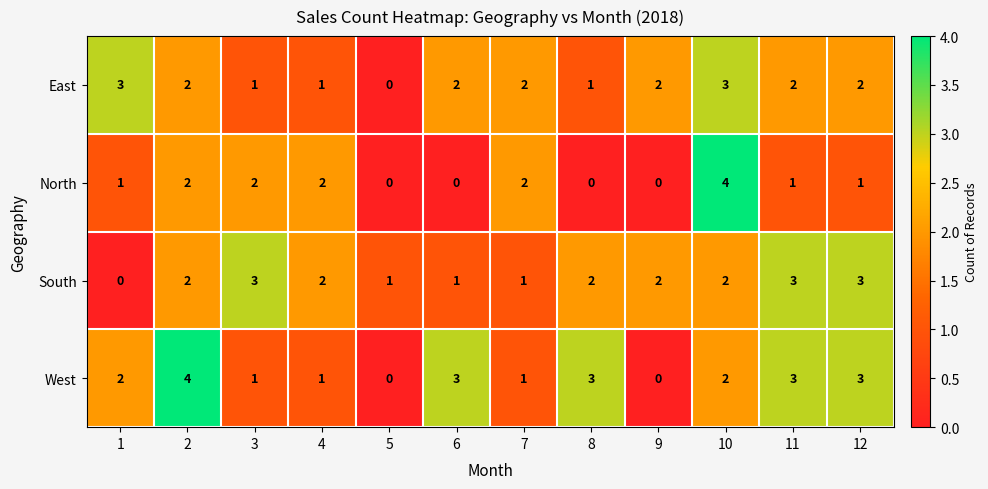

What is the total value across all series at 11?

9